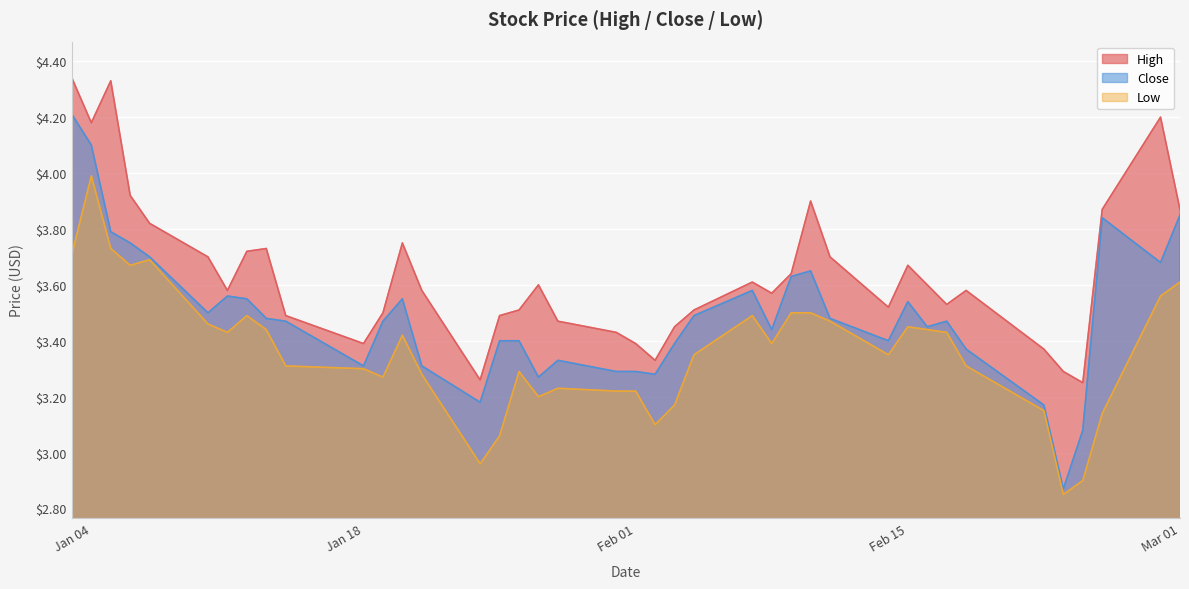

What is the label of the 15th point from the left?

2022-01-24